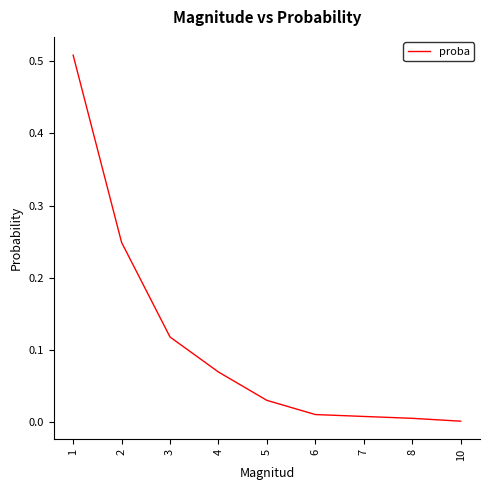

Which has a higher value, 4 or 3?

3